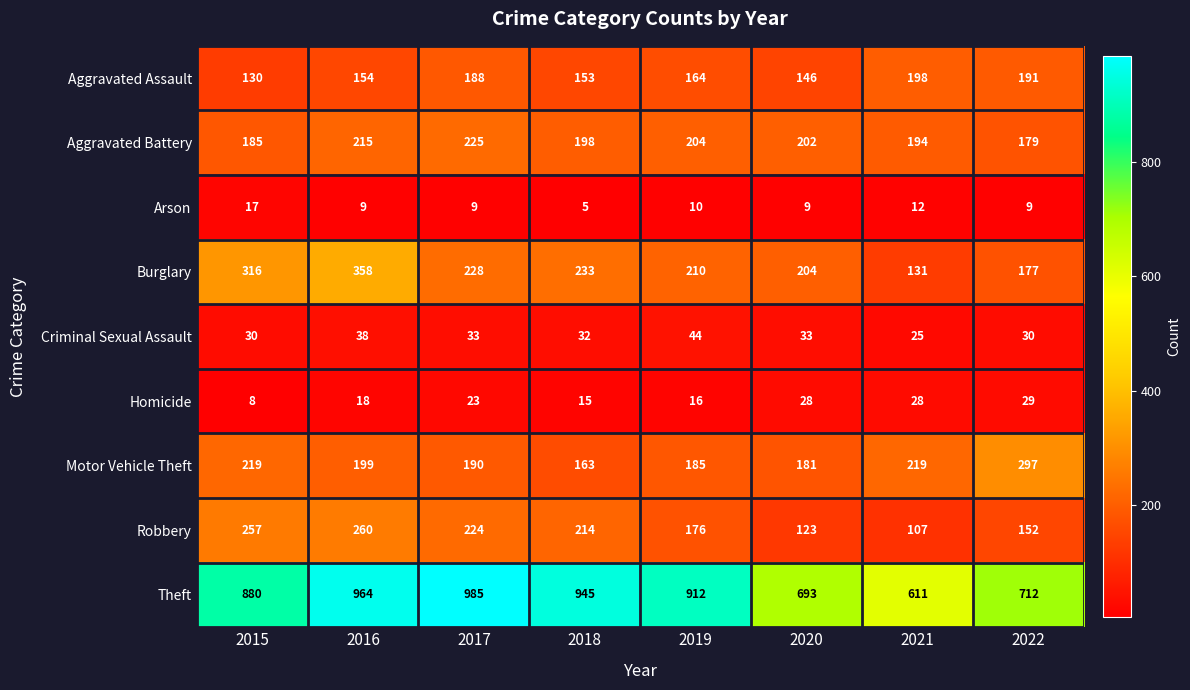

What is the greatest value displayed?

985